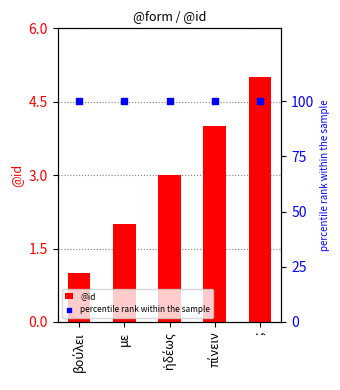

At which category is the sum across all series the highest?

;